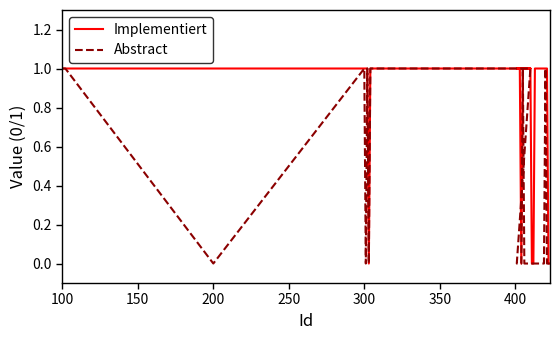

What is the highest value of the Implementiert series?

1